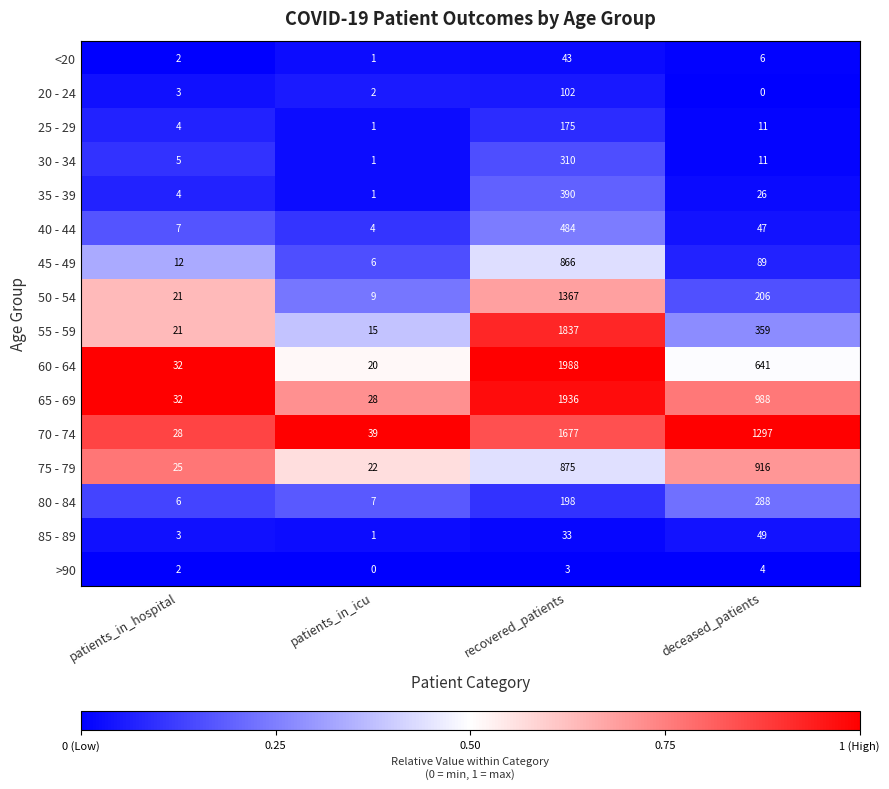

What is the approximate value of 85 - 89 at recovered_patients?

33